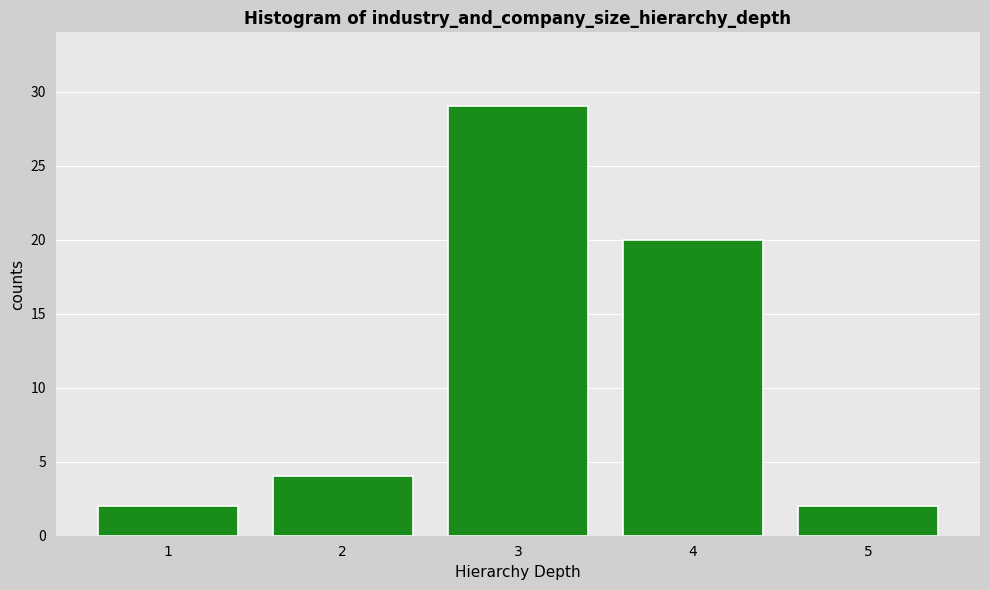

Reading left to right, transcribe all the data shown in this chart.

1=2	2=4	3=29	4=20	5=2